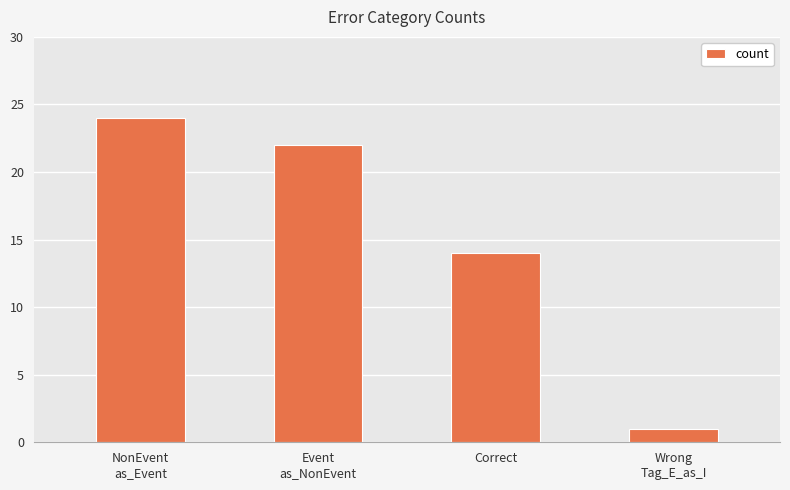

What is the maximum value shown in the chart?

24